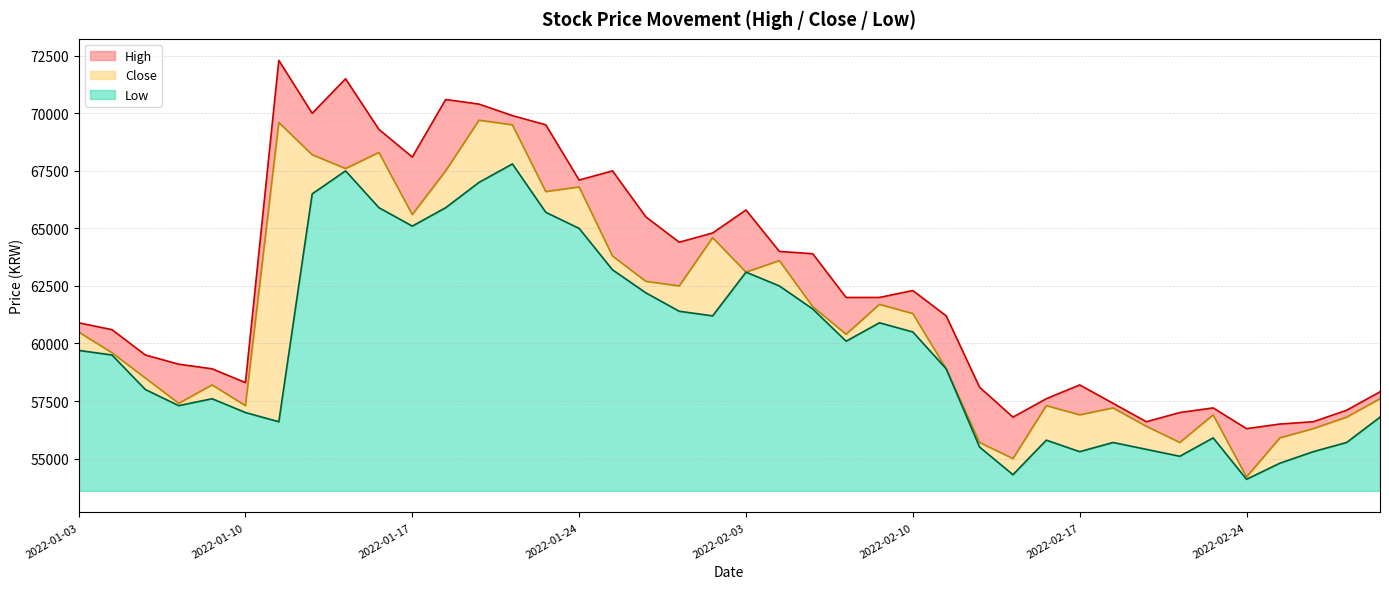

At which category is the sum across all series the highest?

13